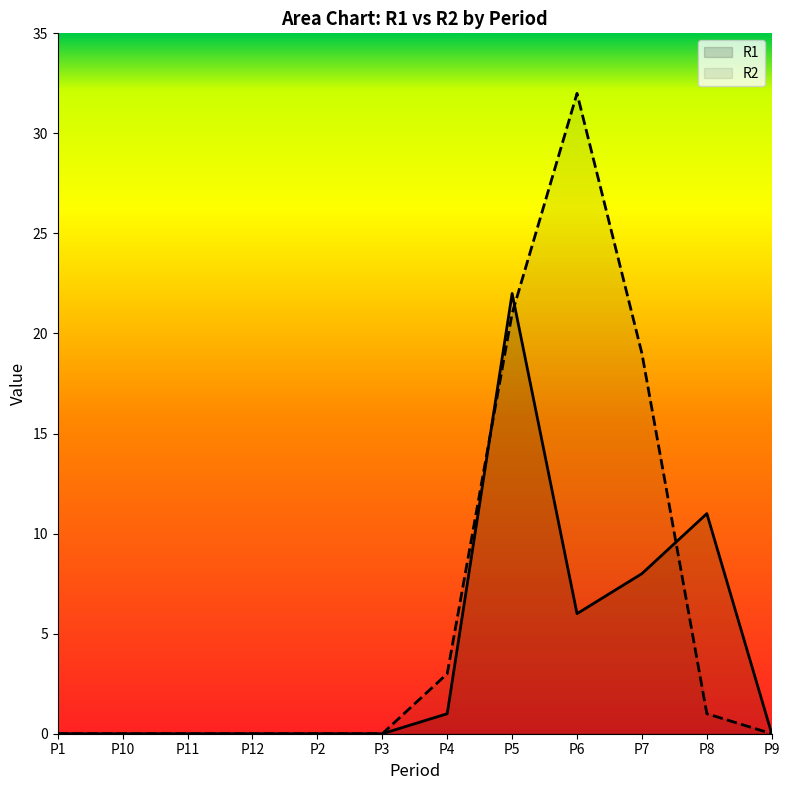

Rank the series at P12 from highest to lowest value.

R1, R2